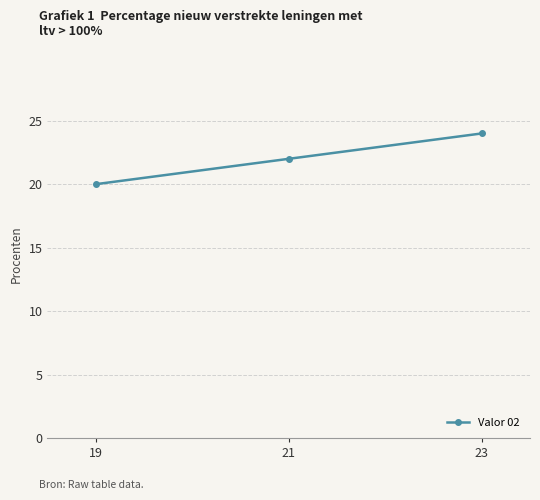

Reading left to right, list all the values displayed in this chart.

19=20	21=22	23=24